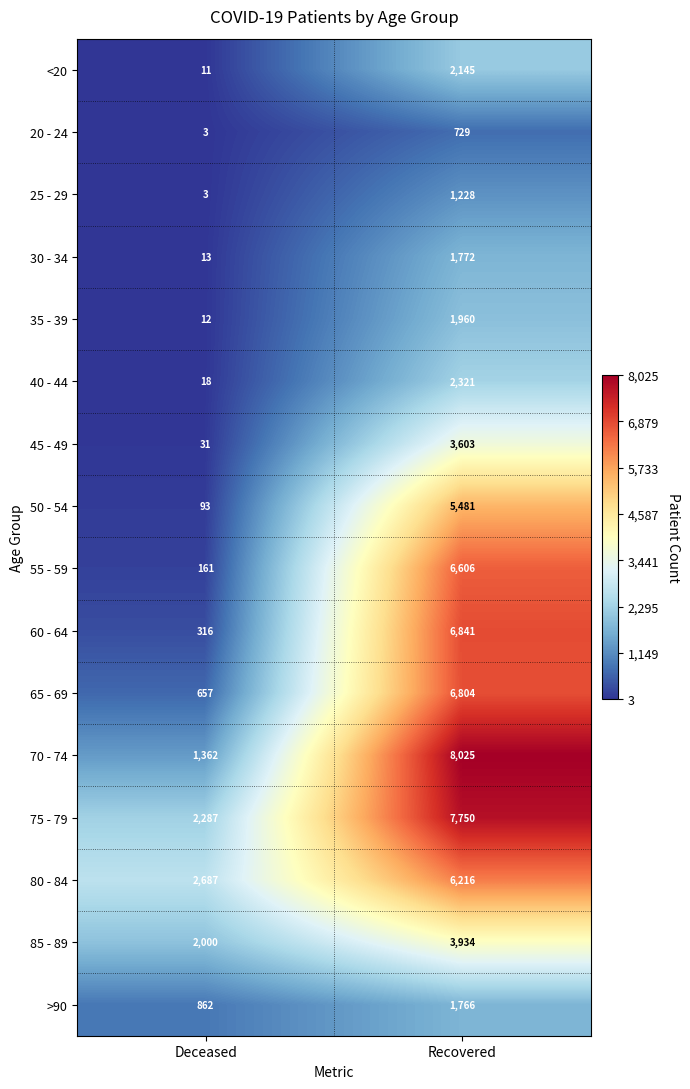

What is the sum of the <20 values at Recovered and Deceased?

2156